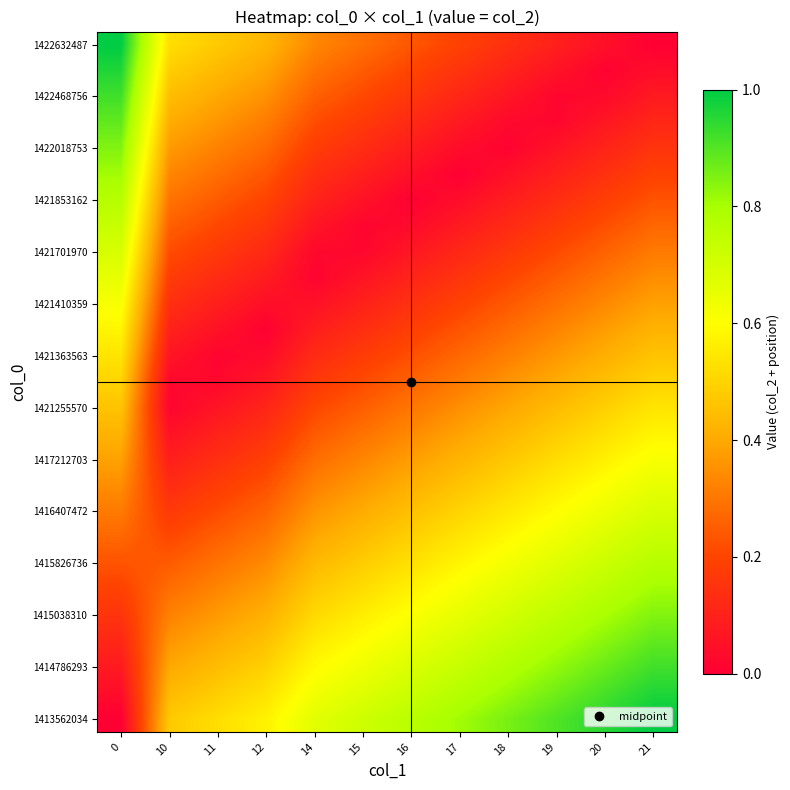

Count the number of categories in the chart.

12